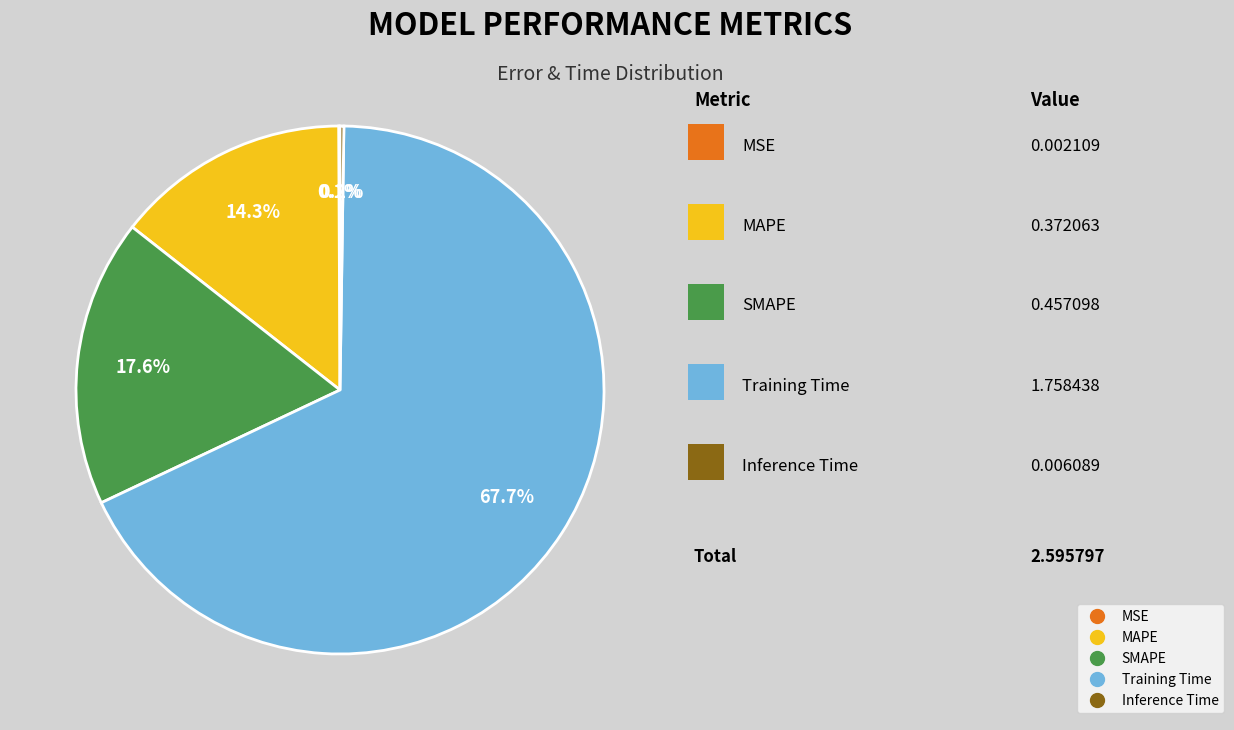

Does Training Time account for over 50% of the chart?

Yes